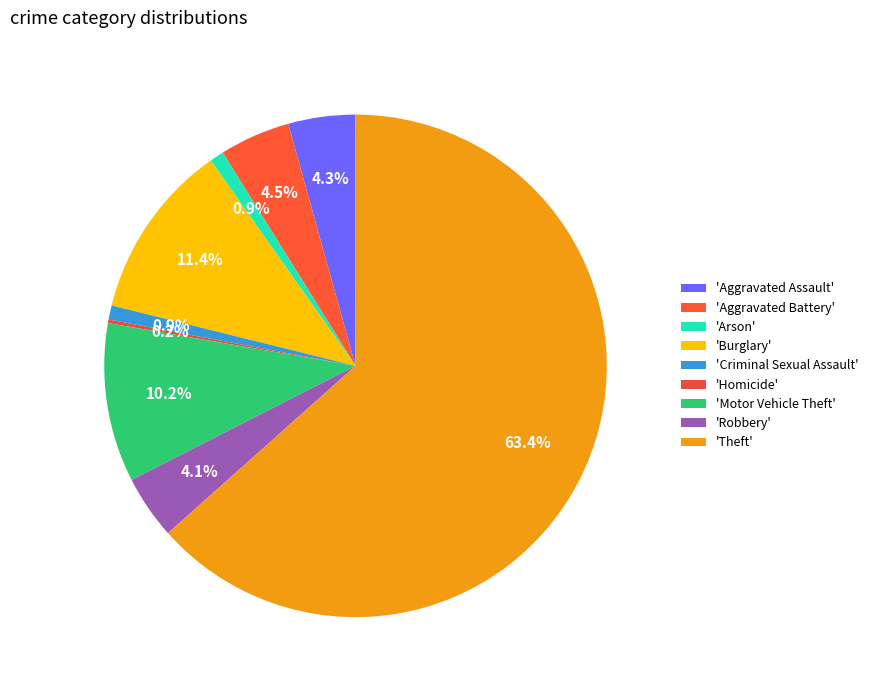

To the nearest percent, what is the average slice percentage?

11%